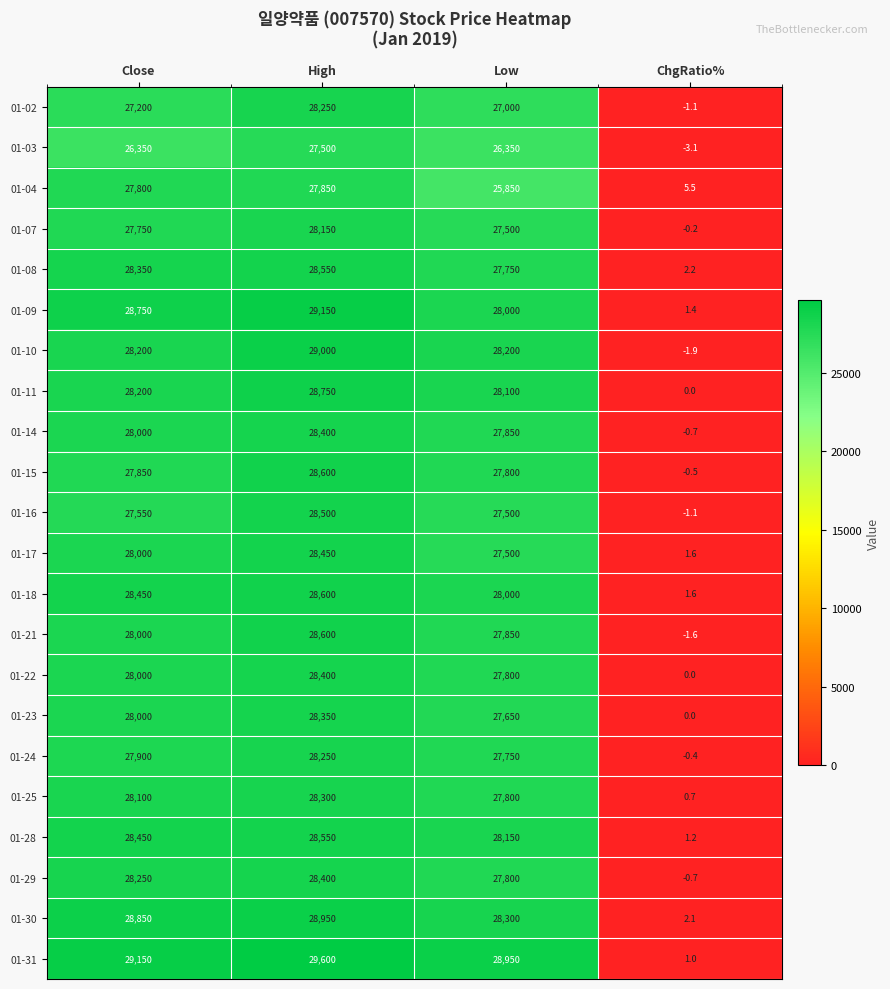

What is the average value of the 01-17 series?

20987.9